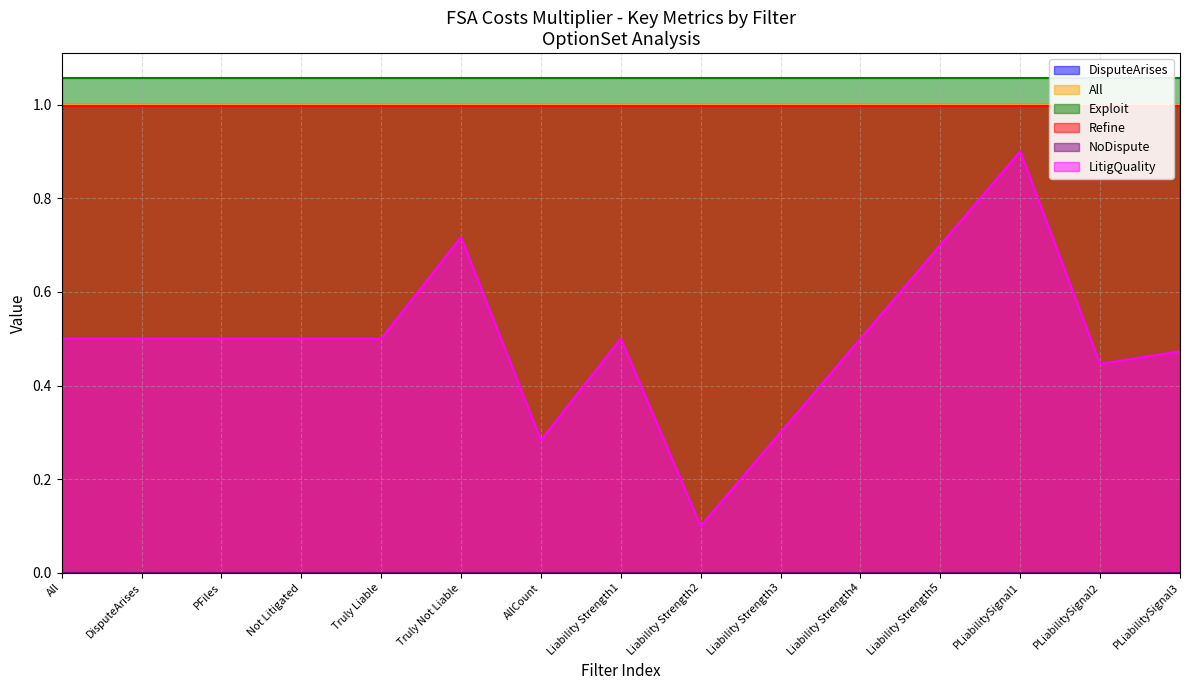

Rank the series at 35 from highest to lowest value.

Exploit, DisputeArises, All, Refine, LitigQuality, NoDispute